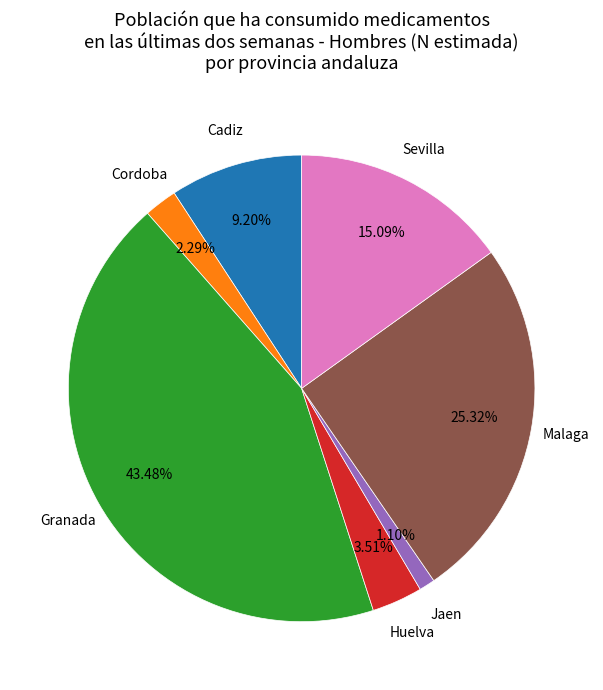

Is there any slice that represents more than half of the pie?

No